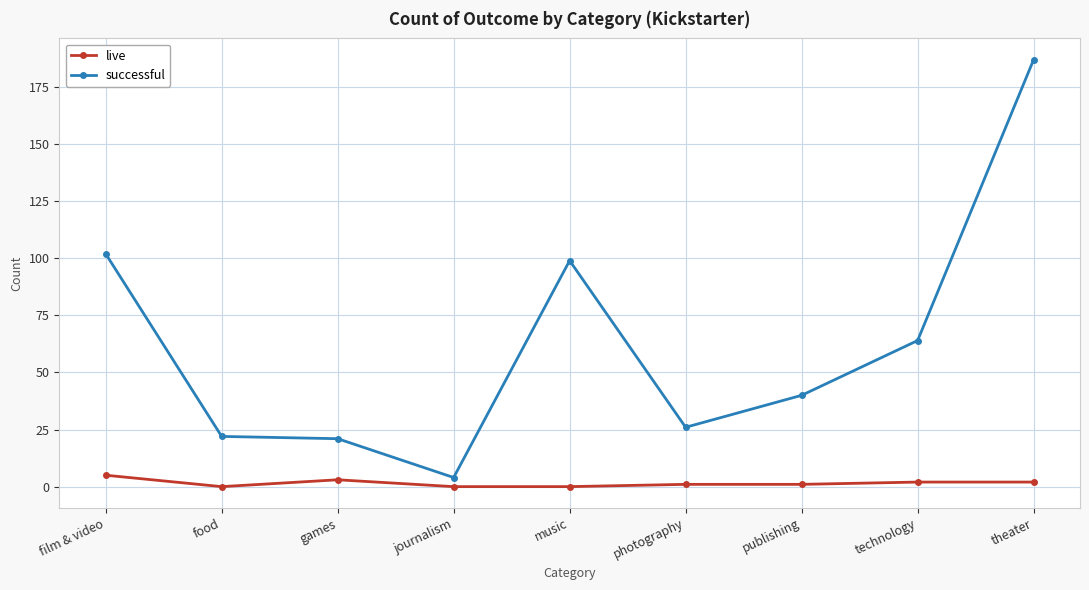

Where does the live series first go above 1?

film & video